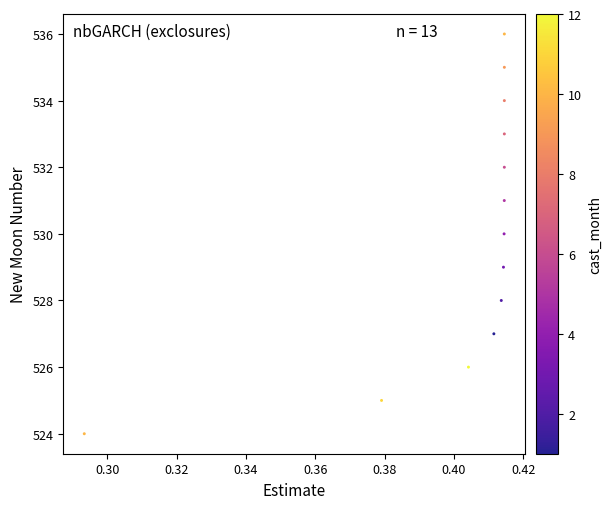

What is the range of Y values (max minus min)?

12